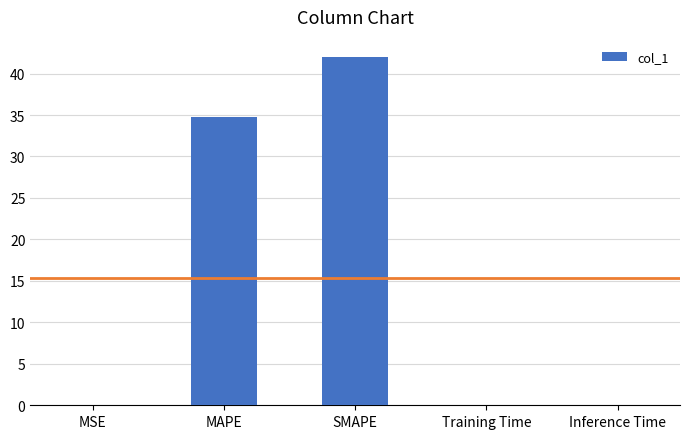

At which label is the value closest to 21?

MAPE